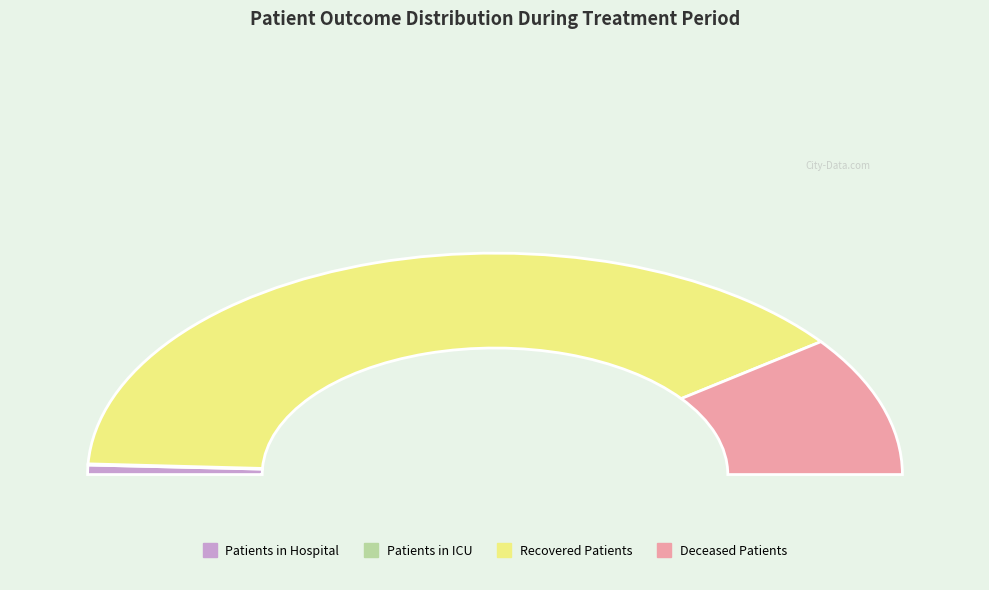

What portion of the pie excludes 11?

93.7%